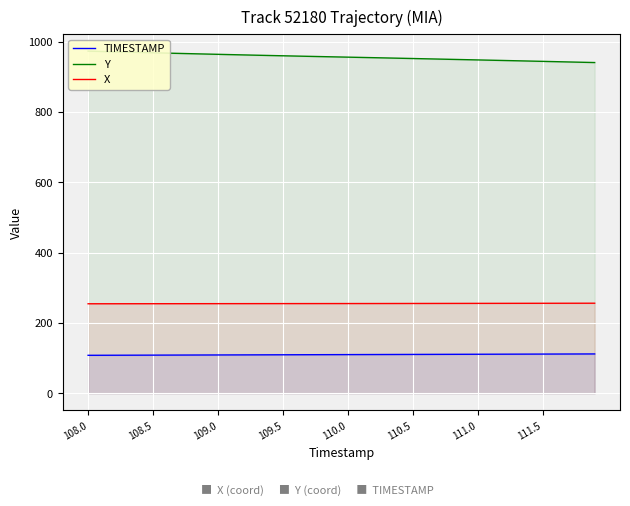

Which series has the largest total across all categories?

Y